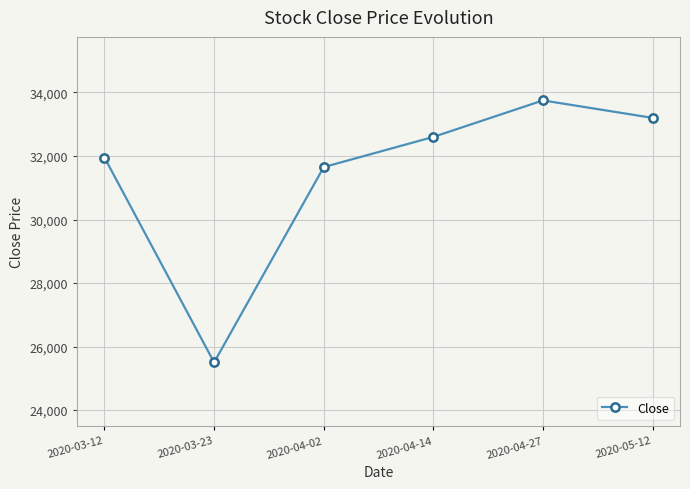

What is the smallest value displayed?

25500